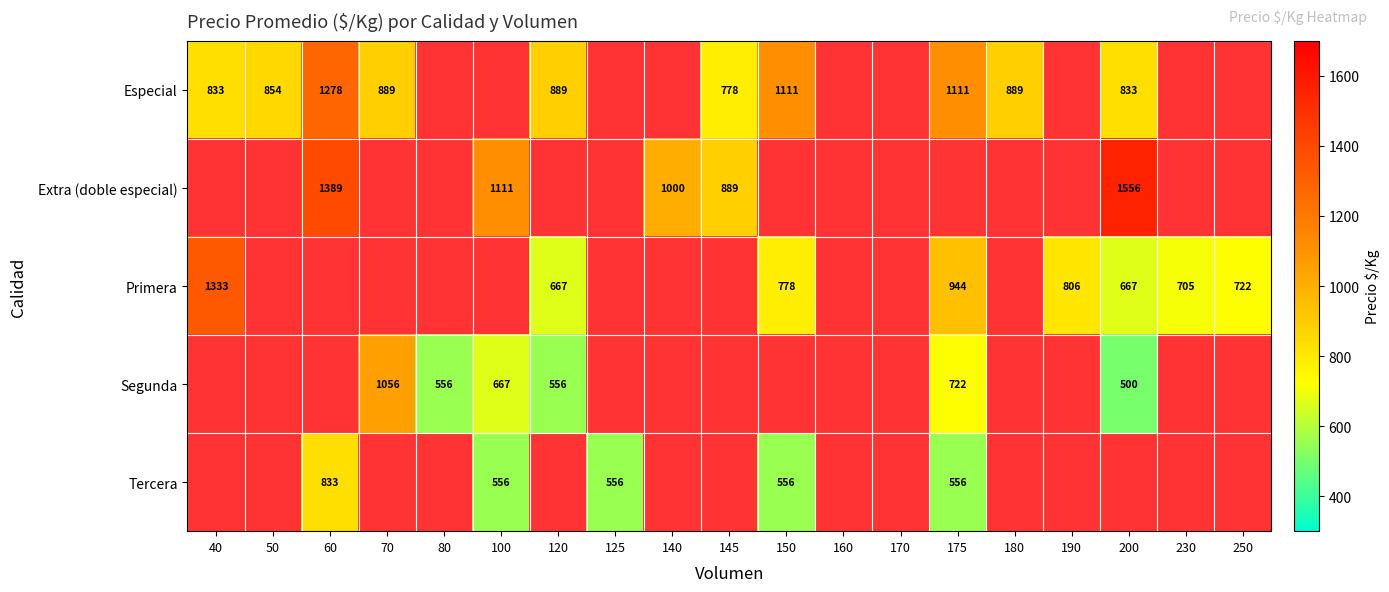

What is the difference between the highest and lowest values at 125?

556